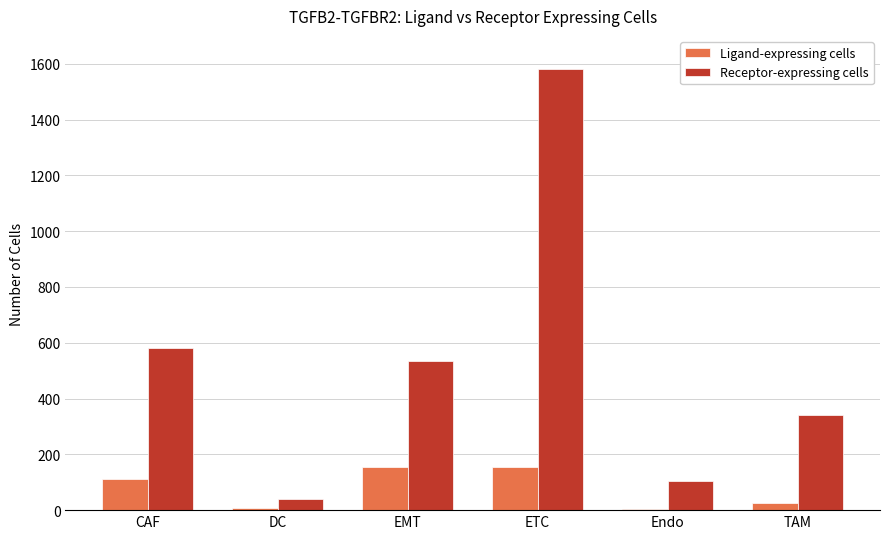

What is the maximum value shown in the chart?

1583